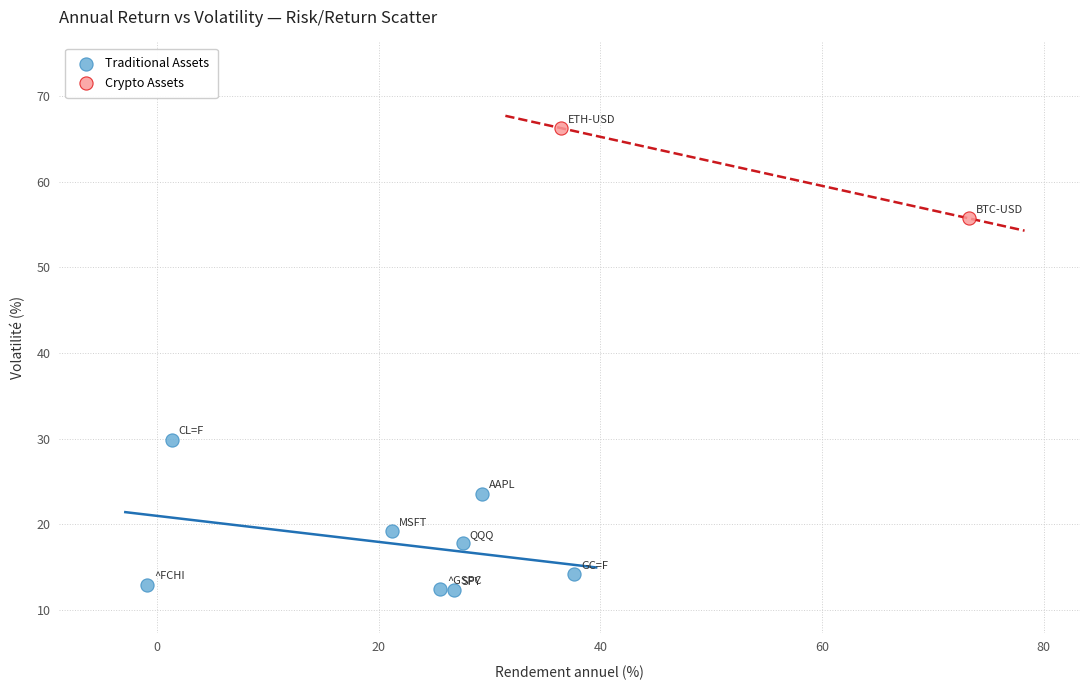

Which series contains the lowest Y value?

Traditional Assets